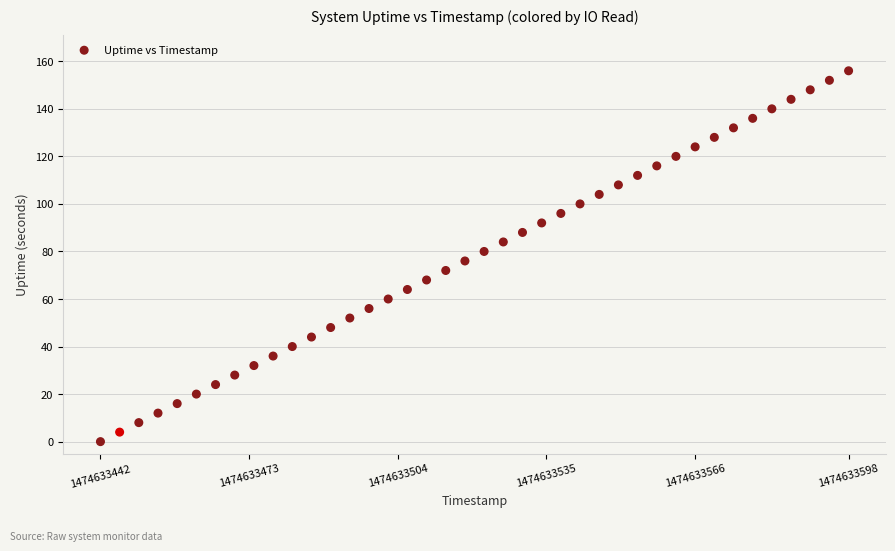

What is the range of Y values (max minus min)?

156